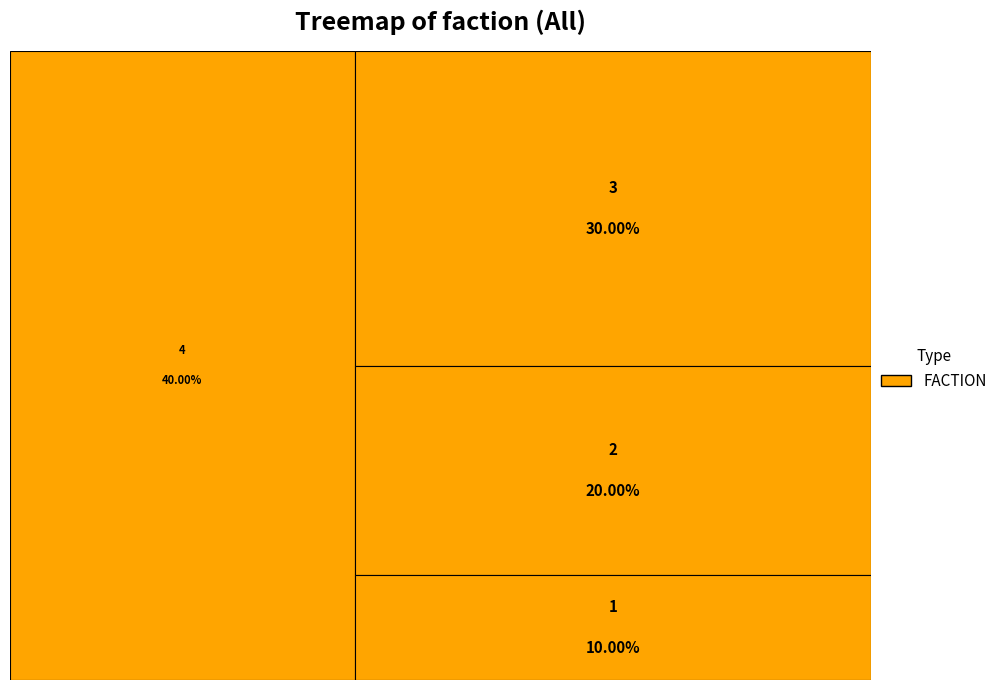

To the nearest percent, what is the average slice percentage?

25%